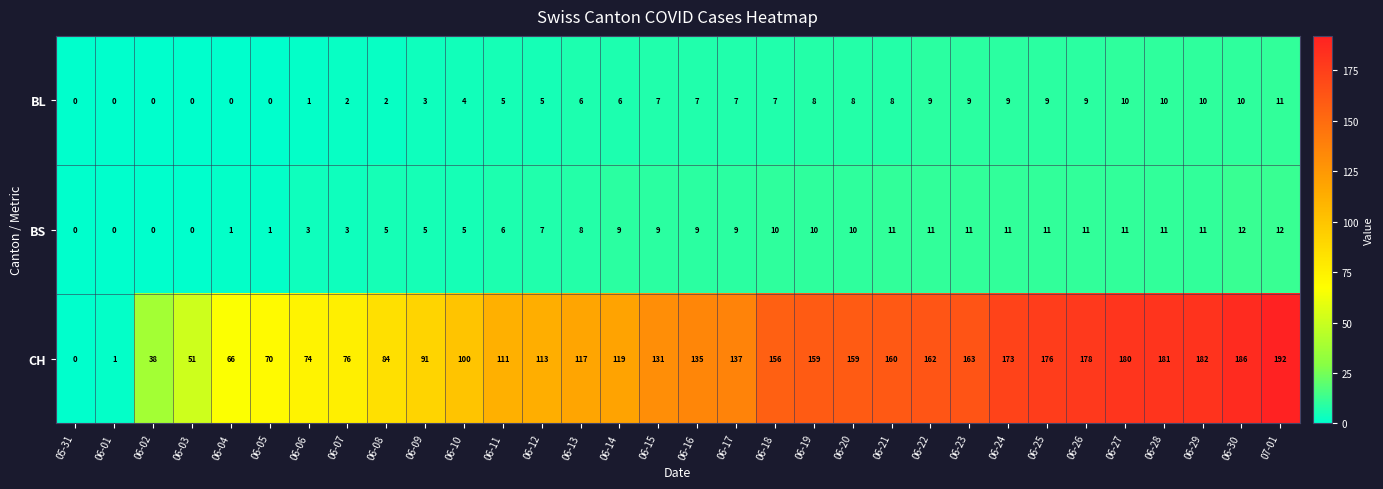

Which series has the largest range (max minus min)?

CH